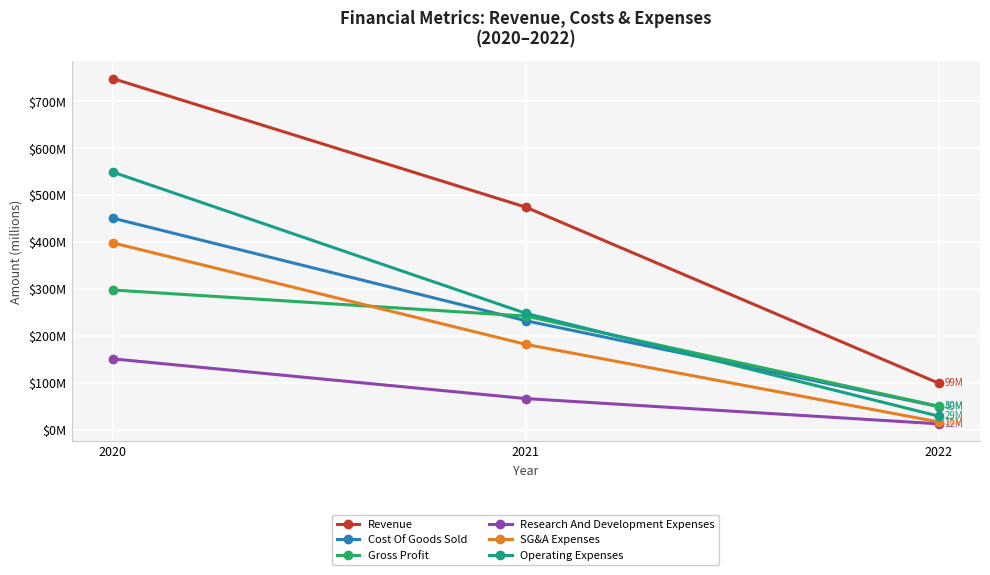

List the series in order of their peak value, lowest first.

Research And Development Expenses, Gross Profit, SG&A Expenses, Cost Of Goods Sold, Operating Expenses, Revenue